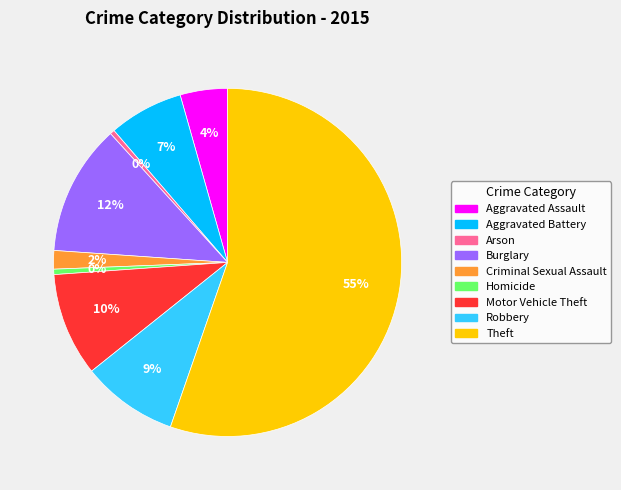

Approximately how many times larger is the value at Burglary compared to Arson?

28.6